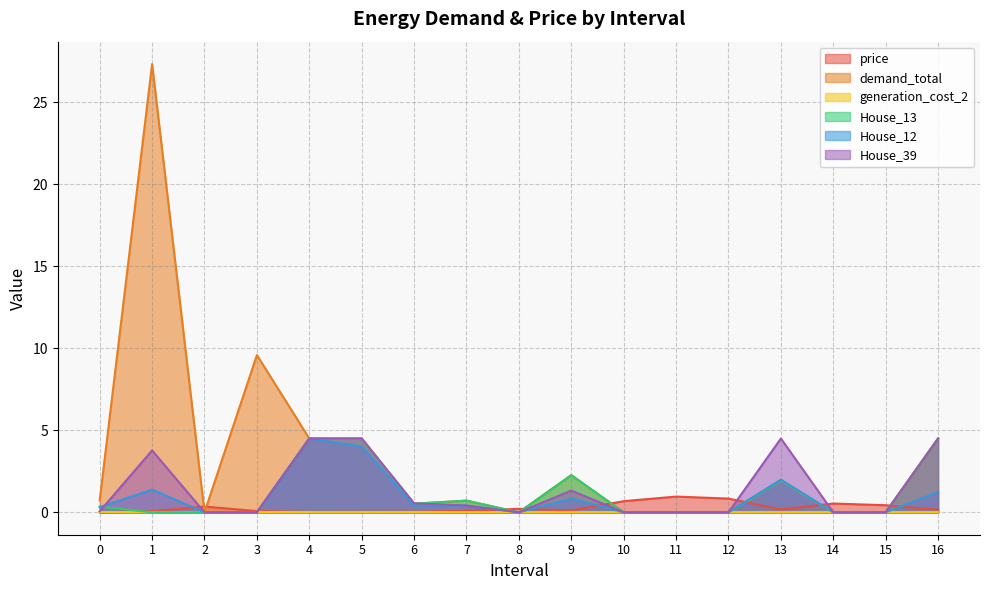

The value of price at 3 is 0.1. True or false?

False